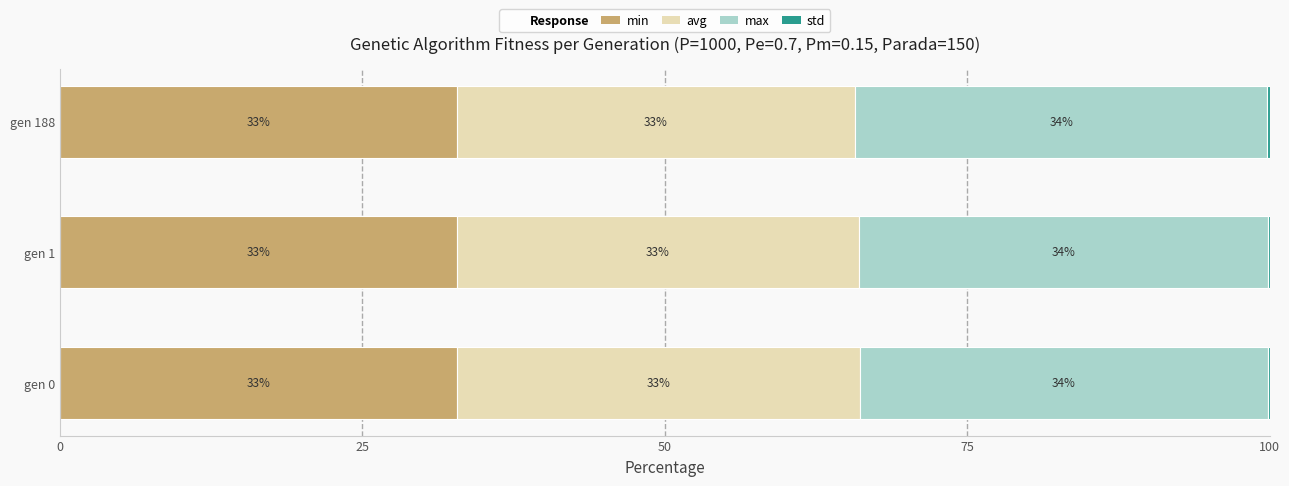

What is the highest value of the min series?

32.8